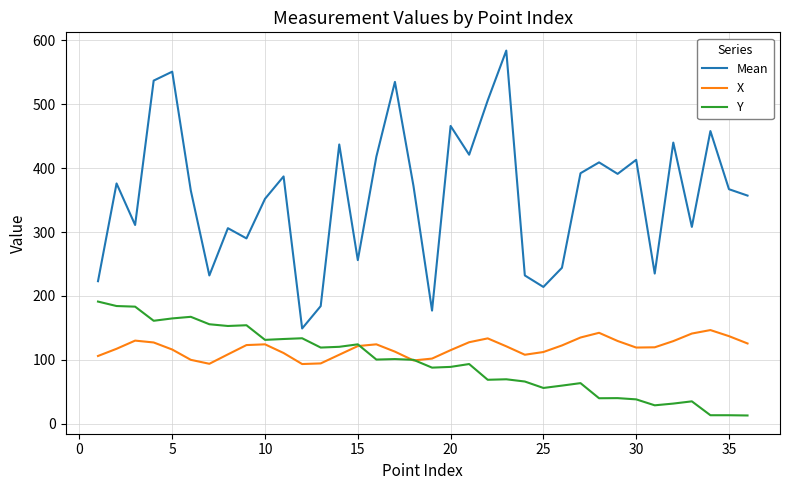

True or false: Y and Mean cross at least once.

False